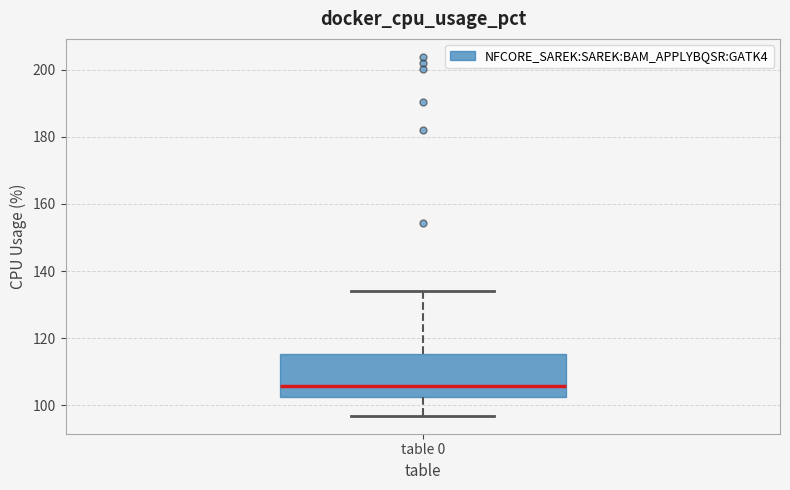

Transcribe this box plot: give where the median line is, the range the box spans, and where the two whiskers end, as read against the y-axis. The values are not printed on the chart, so give them approximately, as read against the axis.

median 106, box 102 to 116, whiskers 96 to 134